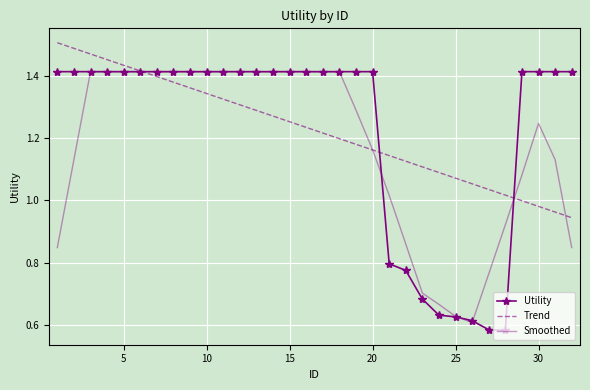

Rank the series by their maximum value, from lowest to highest.

Utility, Smoothed, Trend